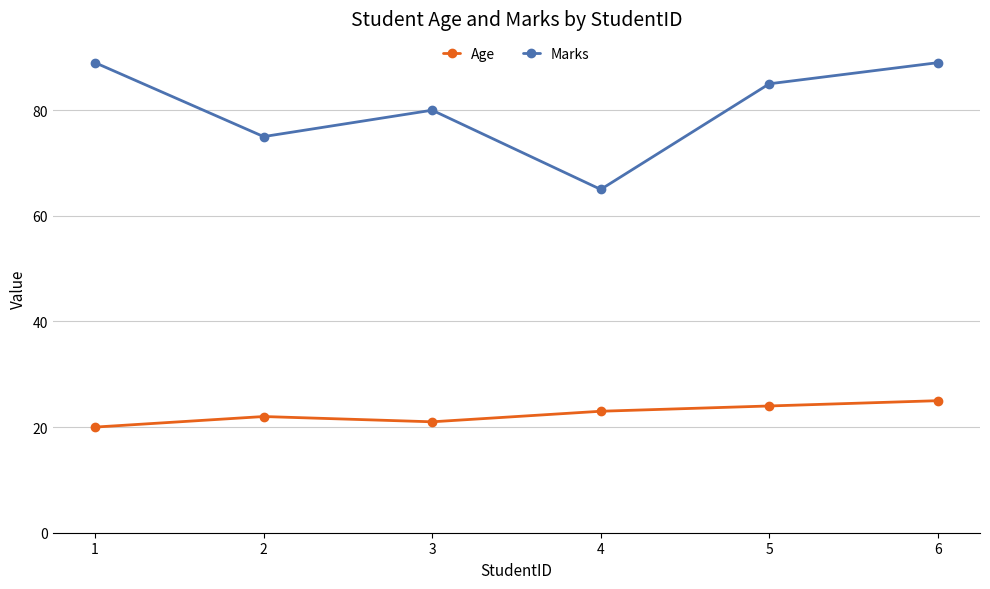

What is the minimum value for Marks?

65